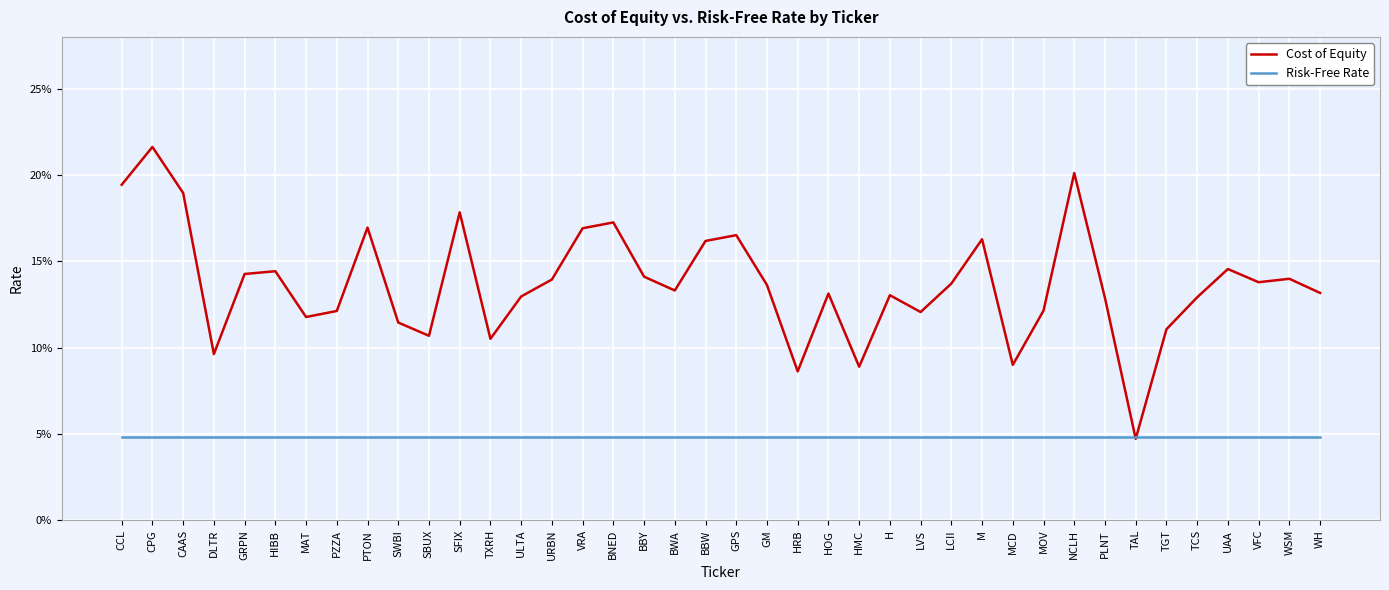

Reading left to right, list all the values displayed in this chart.

Cost of Equity: CCL=0.2	CPG=0.2	CAAS=0.2	DLTR=0.1	GRPN=0.1	HIBB=0.1	MAT=0.1	PZZA=0.1	PTON=0.2	SWBI=0.1	SBUX=0.1	SFIX=0.2	TXRH=0.1	ULTA=0.1	URBN=0.1	VRA=0.2	BNED=0.2	BBY=0.1	BWA=0.1	BBW=0.2	GPS=0.2	GM=0.1	HRB=0.1	HOG=0.1	HMC=0.1	H=0.1	LVS=0.1	LCII=0.1	M=0.2	MCD=0.1	MOV=0.1	NCLH=0.2	PLNT=0.1	TAL=0.0	TGT=0.1	TCS=0.1	UAA=0.1	VFC=0.1	WSM=0.1	WH=0.1
Risk-Free Rate: CCL=0.0	CPG=0.0	CAAS=0.0	DLTR=0.0	GRPN=0.0	HIBB=0.0	MAT=0.0	PZZA=0.0	PTON=0.0	SWBI=0.0	SBUX=0.0	SFIX=0.0	TXRH=0.0	ULTA=0.0	URBN=0.0	VRA=0.0	BNED=0.0	BBY=0.0	BWA=0.0	BBW=0.0	GPS=0.0	GM=0.0	HRB=0.0	HOG=0.0	HMC=0.0	H=0.0	LVS=0.0	LCII=0.0	M=0.0	MCD=0.0	MOV=0.0	NCLH=0.0	PLNT=0.0	TAL=0.0	TGT=0.0	TCS=0.0	UAA=0.0	VFC=0.0	WSM=0.0	WH=0.0